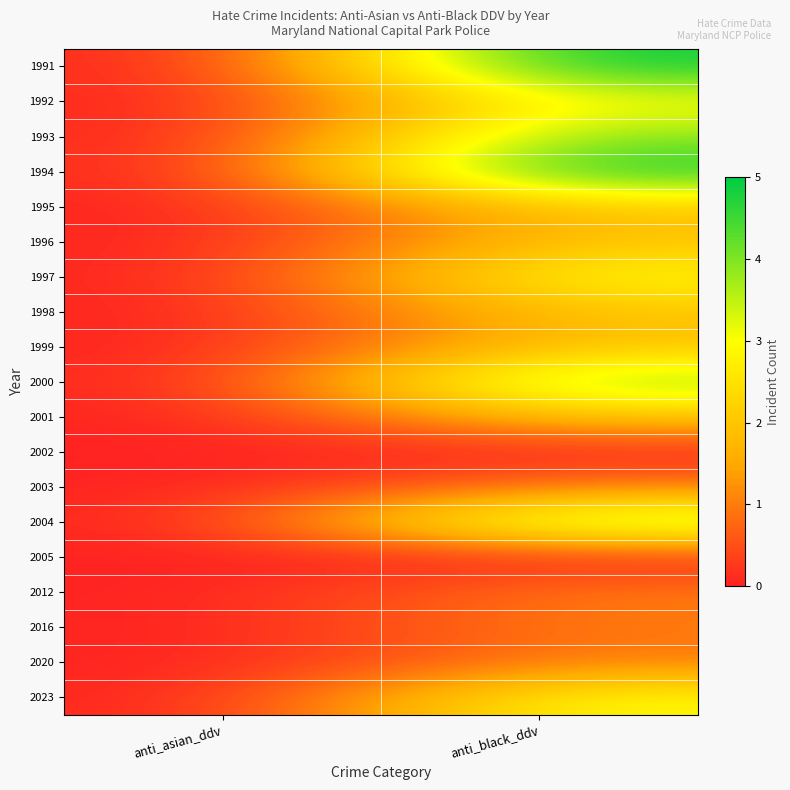

Rank the series at anti_black_ddv from lowest to highest value.

2002, 2005, 2003, 2012, 2016, 2020, 1995, 1996, 1998, 1999, 2001, 1992, 1997, 2023, 1993, 2000, 2004, 1991, 1994